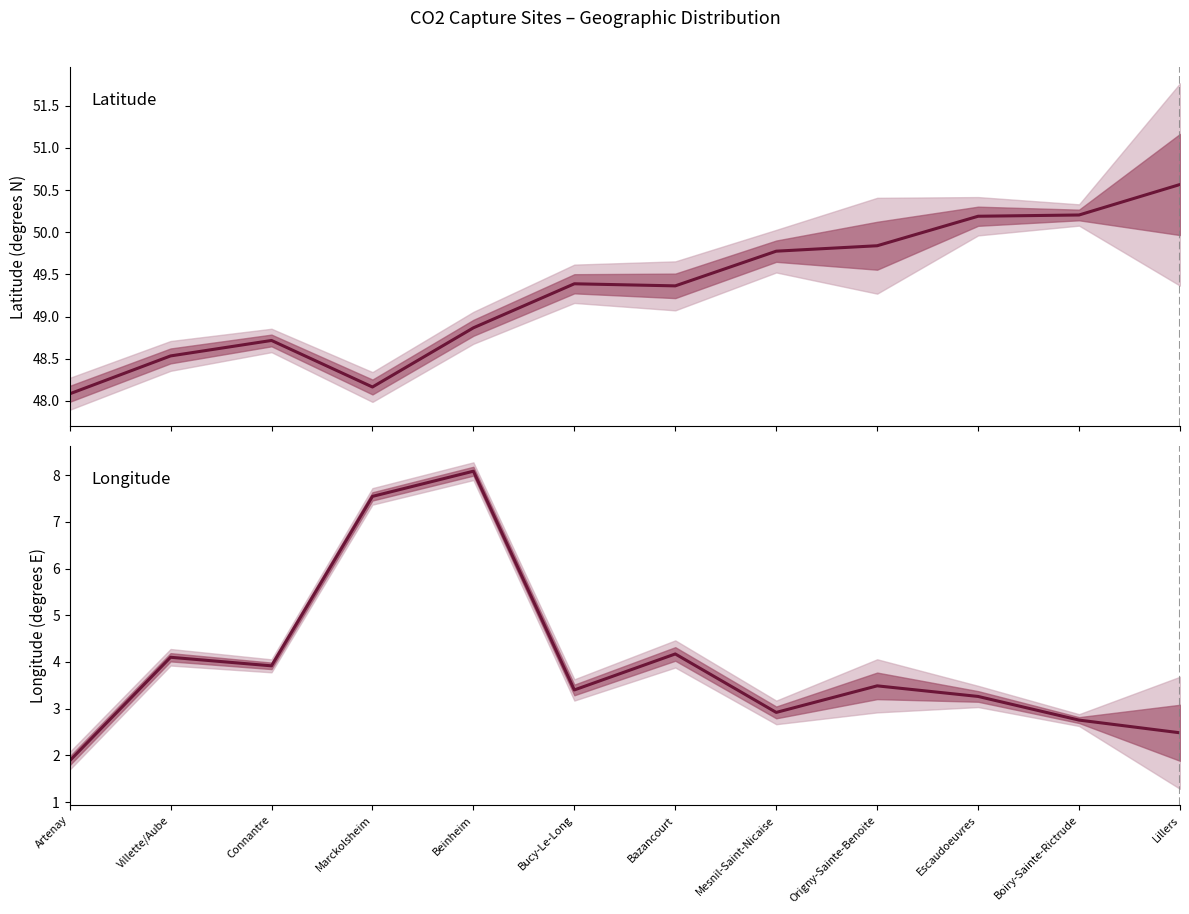

What is the total value across all series at Bucy-Le-Long?

52.8